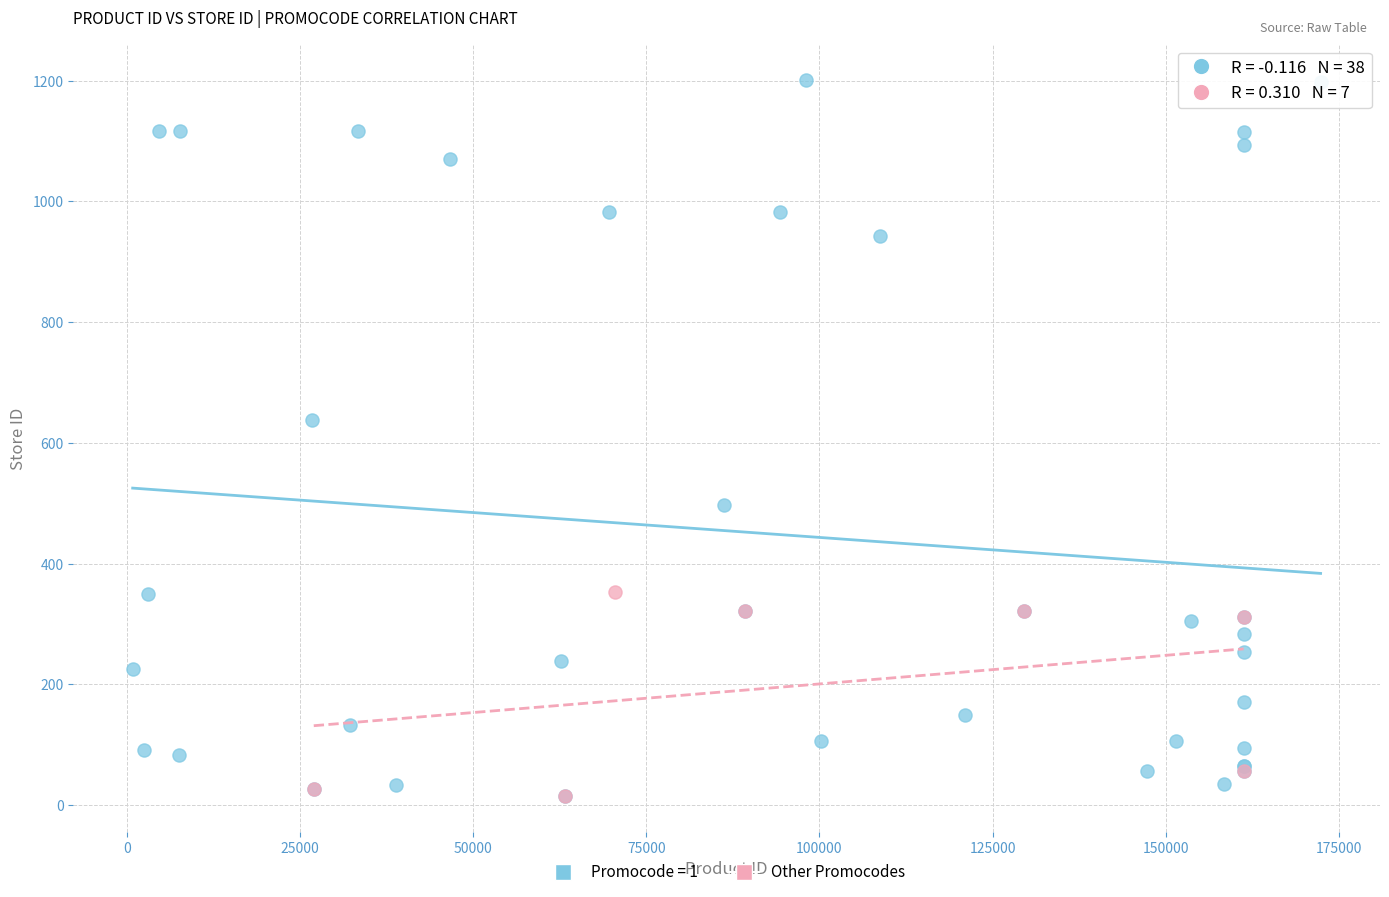

Which series has the largest Y range (max minus min)?

Promocode = 1